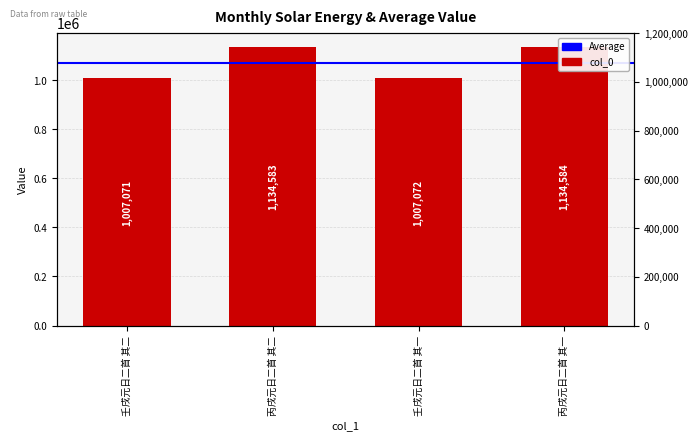

List the labels in order of value, smallest first.

壬戌元日二首 其二, 壬戌元日二首 其一, 丙戌元日二首 其二, 丙戌元日二首 其一